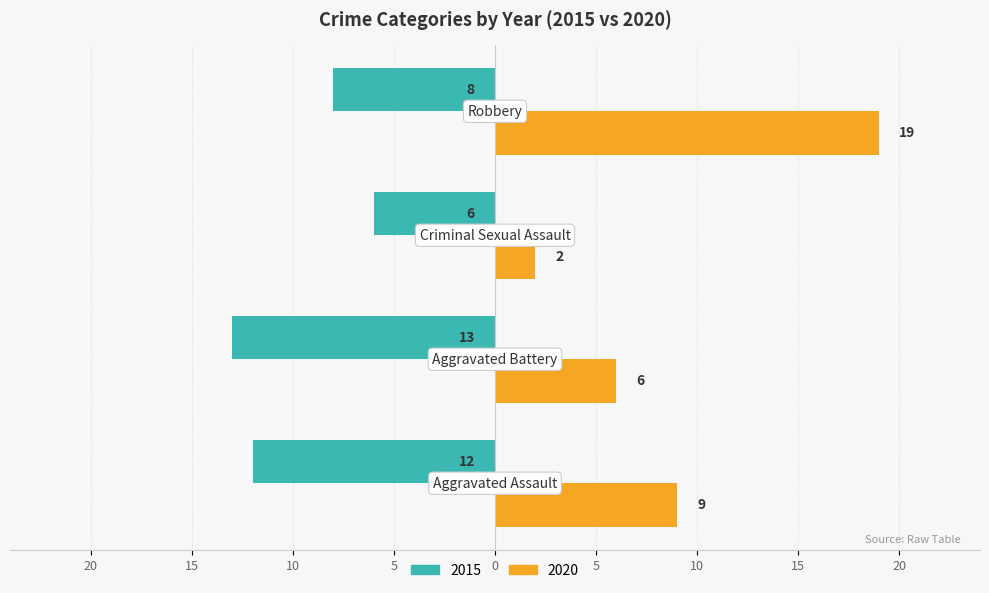

What are all the series names shown in the legend?

2015, 2020